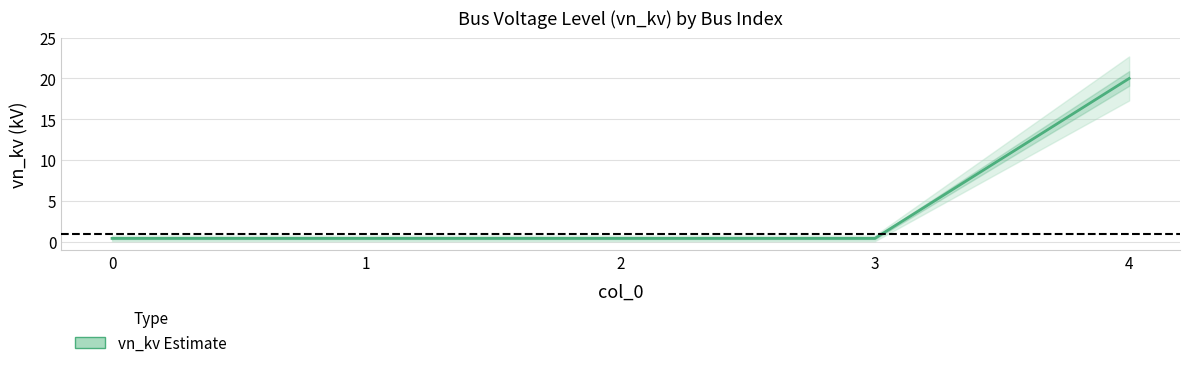

What is the average value?

4.3